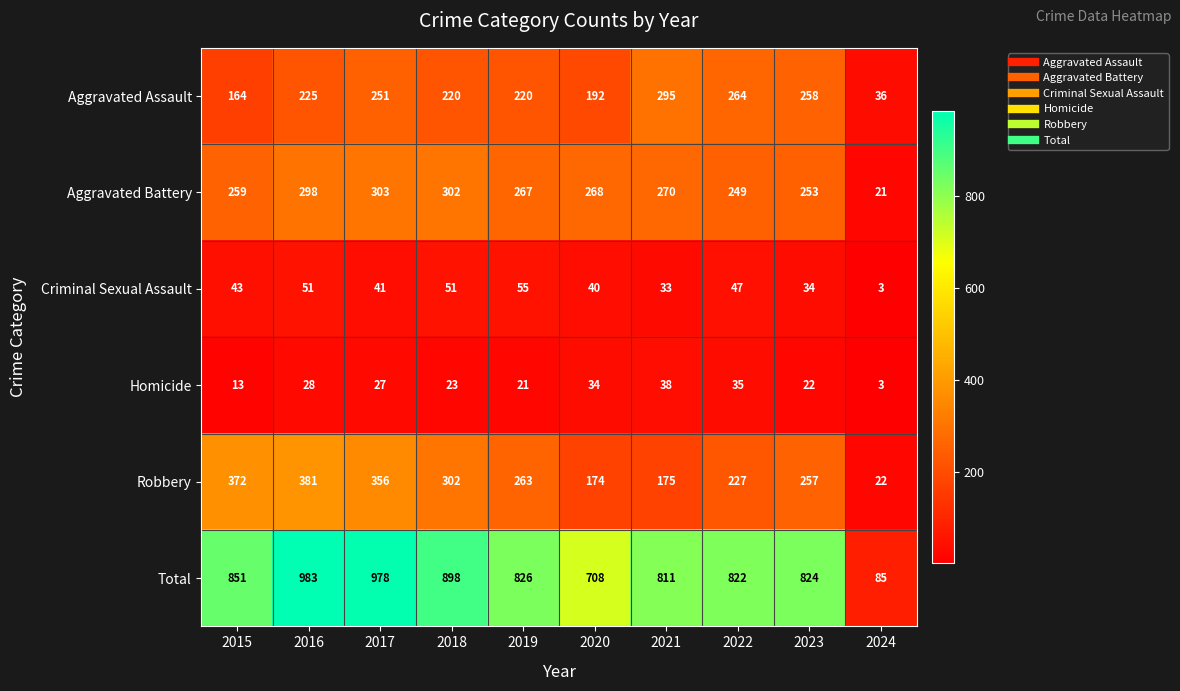

Rank the series at 2016 from highest to lowest value.

Total, Robbery, Aggravated Battery, Aggravated Assault, Criminal Sexual Assault, Homicide